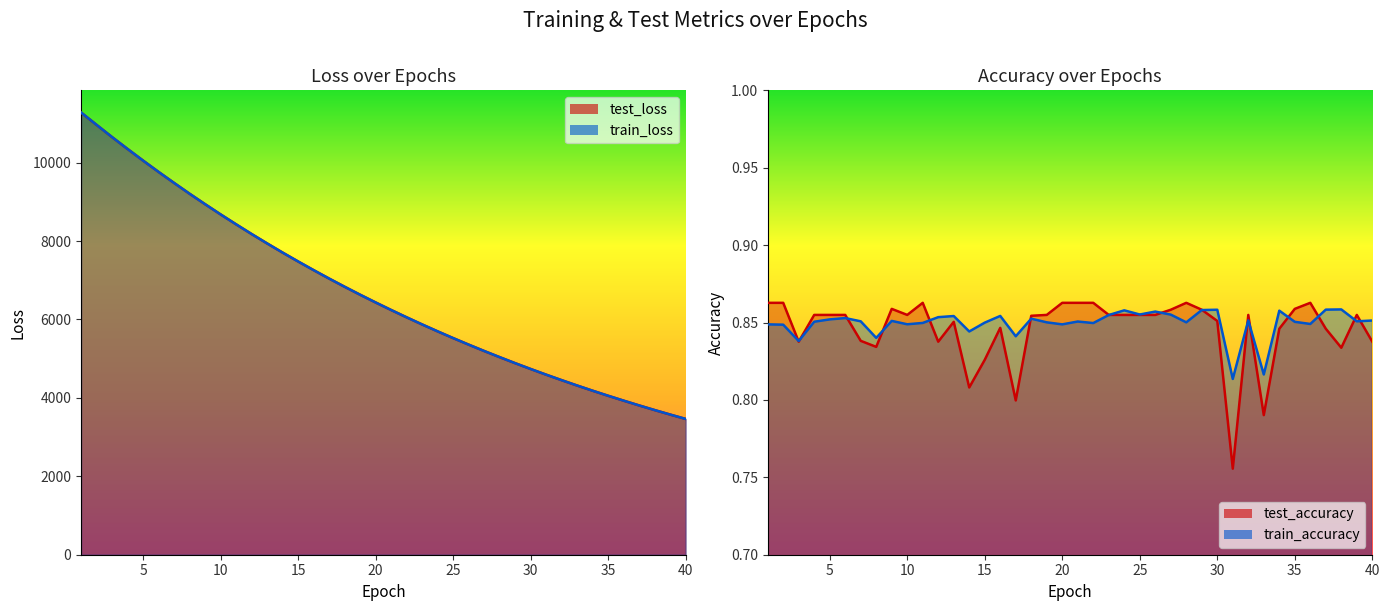

What is the difference between the highest and lowest values at 9?

8939.4